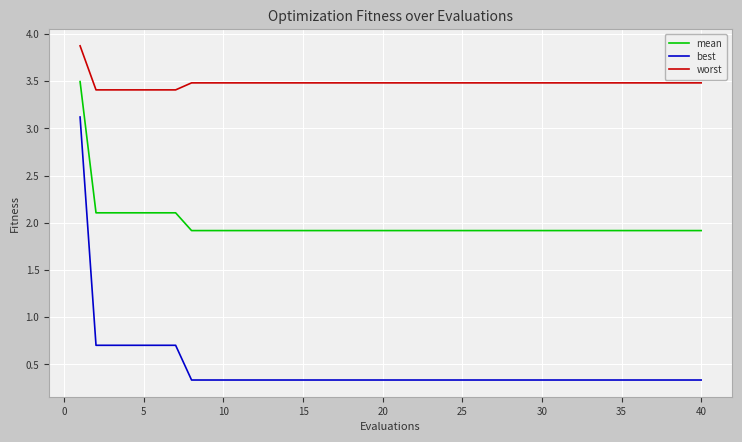

Which series has the widest spread of values?

best